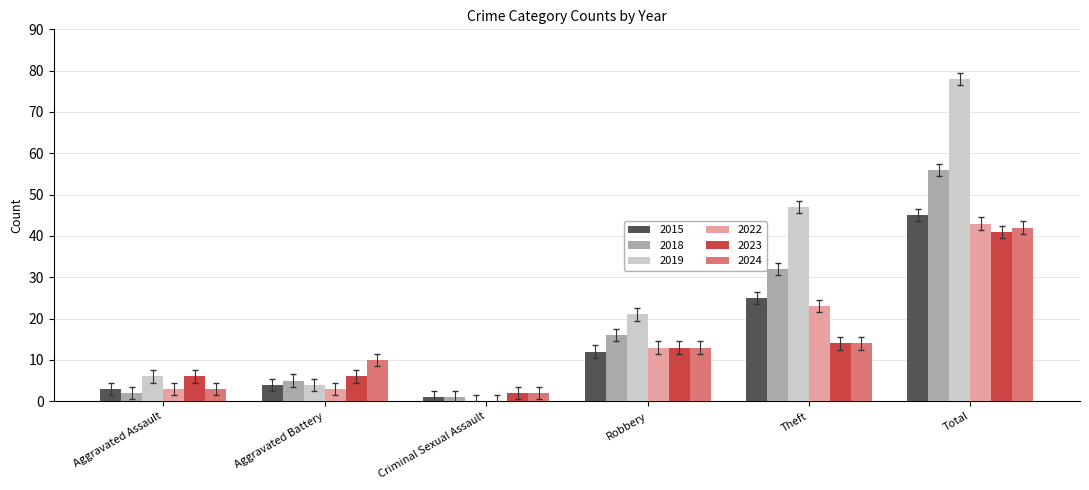

Which series has the largest total across all categories?

2019